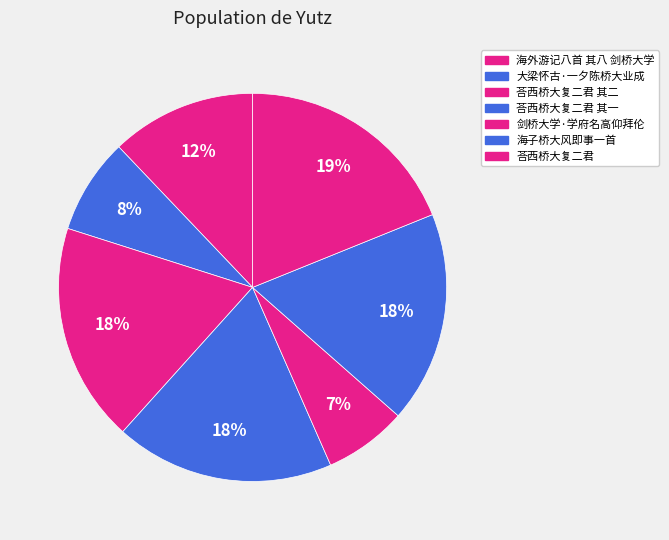

Rank the categories by value from lowest to highest.

剑桥大学·学府名高仰拜伦, 大梁怀古·一夕陈桥大业成, 海外游记八首 其八 剑桥大学, 海子桥大风即事一首, 荅西桥大复二君 其一, 荅西桥大复二君 其二, 荅西桥大复二君